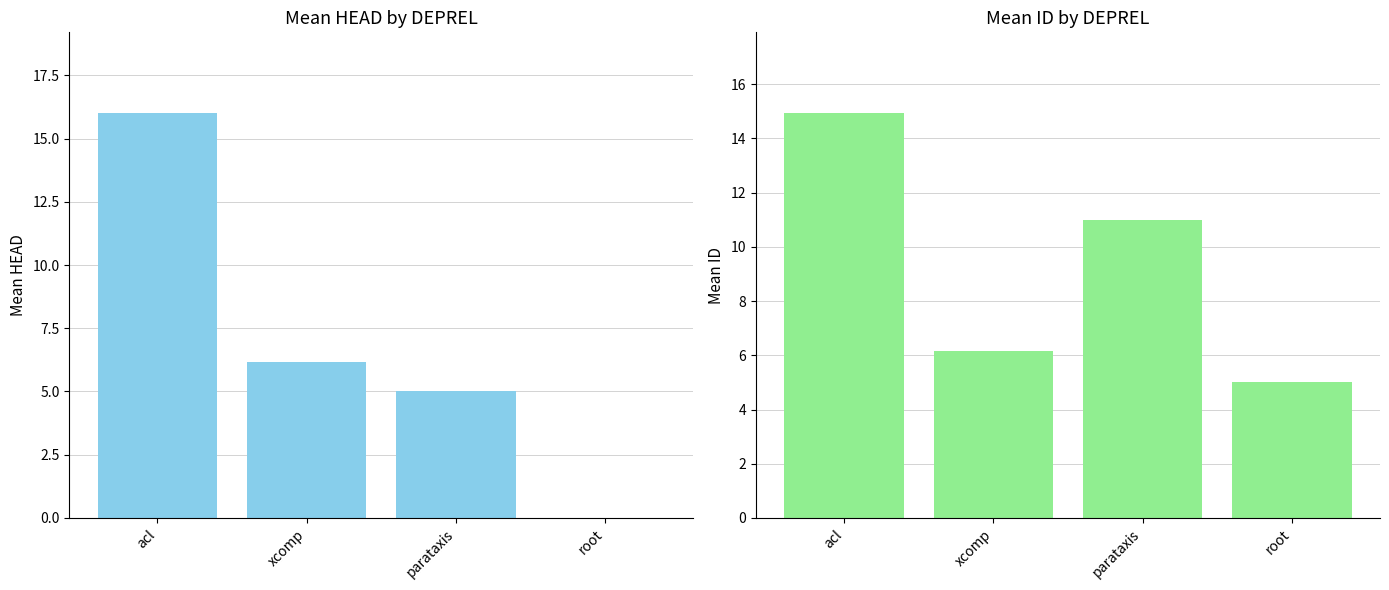

What is the total value across all series at parataxis?

16.0